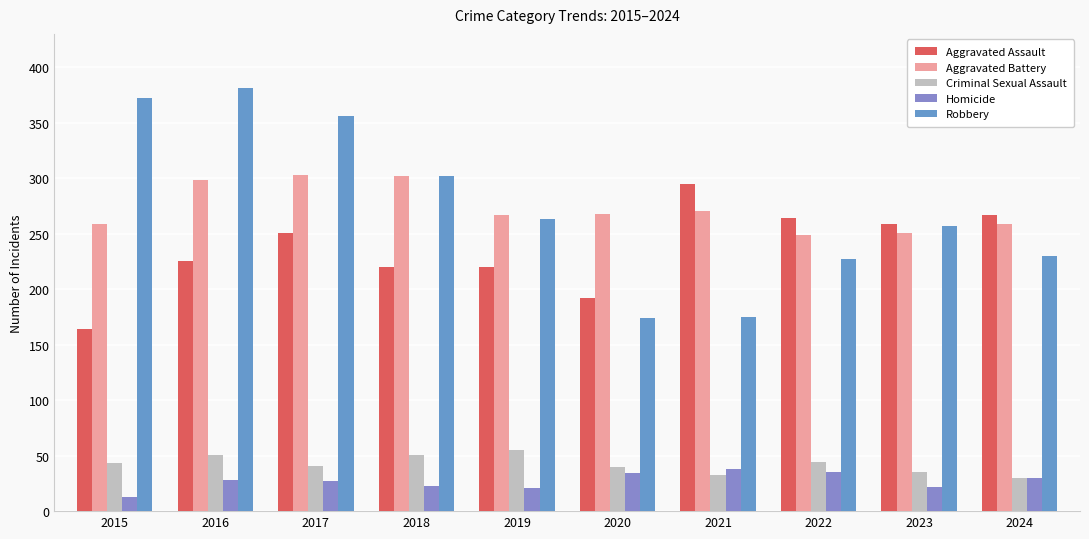

What is the difference between the maximum and second lowest values in the Aggravated Assault series?

103